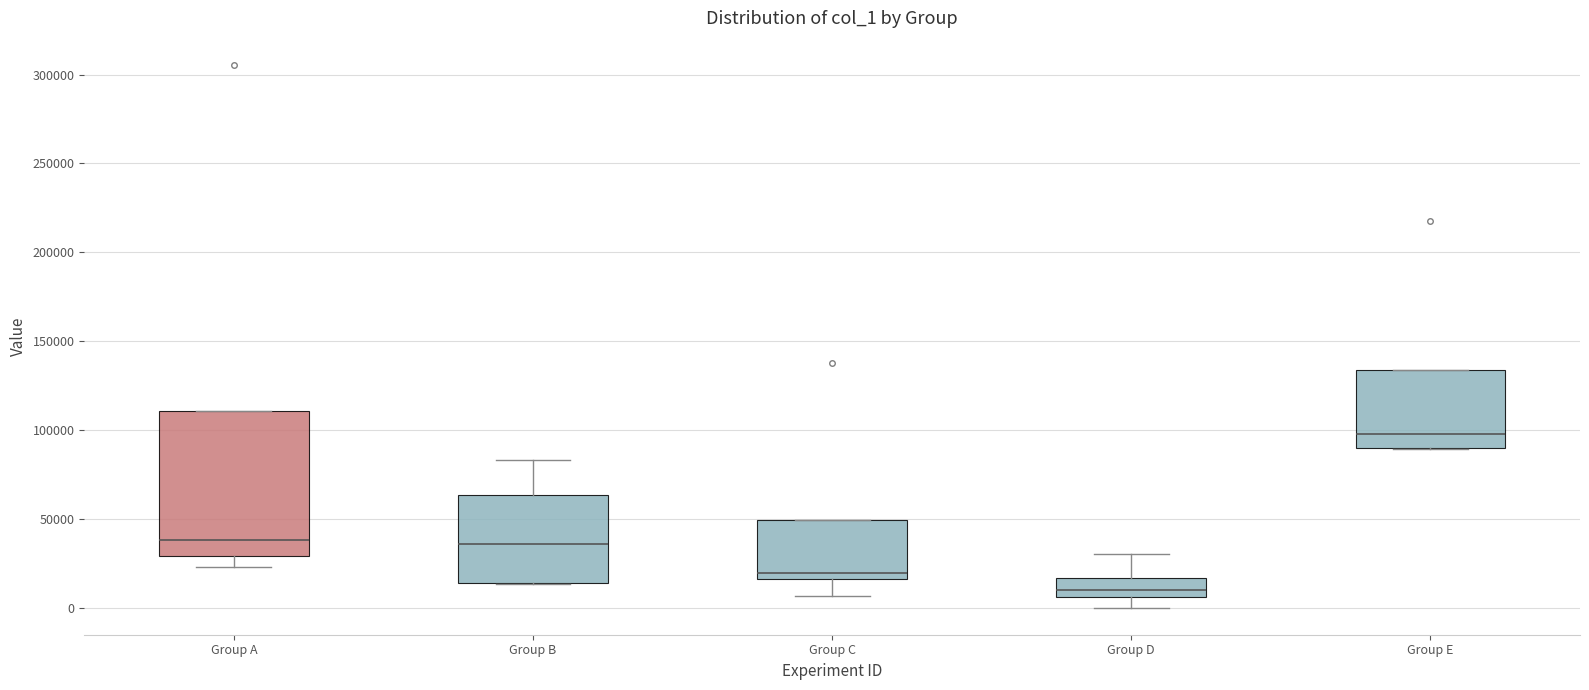

Reading left to right, read every box against the y-axis: the position of its median line, the range the box covers, and the ends of its whiskers. The values are not printed on the chart, so give them approximately, as read against the axis.

Group A: median 40000, box 30000 to 110000, whiskers 25000 to 110000
Group B: median 35000, box 15000 to 65000, whiskers 15000 to 85000
Group C: median 20000, box 15000 to 50000, whiskers 5000 to 50000
Group D: median 10000, box 5000 to 15000, whiskers 0 to 30000
Group E: median 100000, box 90000 to 135000, whiskers 90000 to 135000